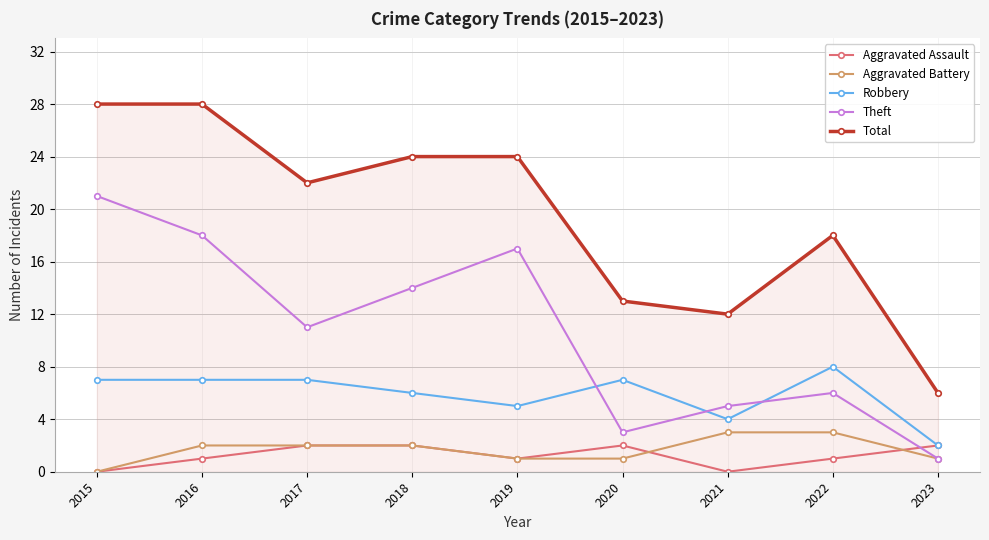

Reading right to left, list all the values displayed in this chart.

Aggravated Assault: 2	1	0	2	1	2	2	1	0
Aggravated Battery: 1	3	3	1	1	2	2	2	0
Robbery: 2	8	4	7	5	6	7	7	7
Theft: 1	6	5	3	17	14	11	18	21
Total: 6	18	12	13	24	24	22	28	28